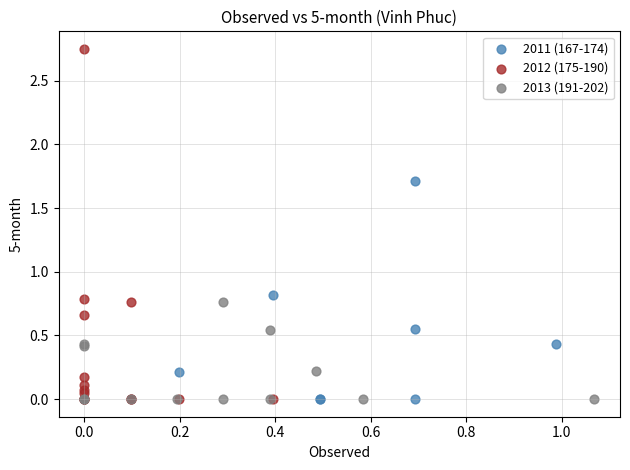

Which series has the largest Y range (max minus min)?

2012 (175-190)